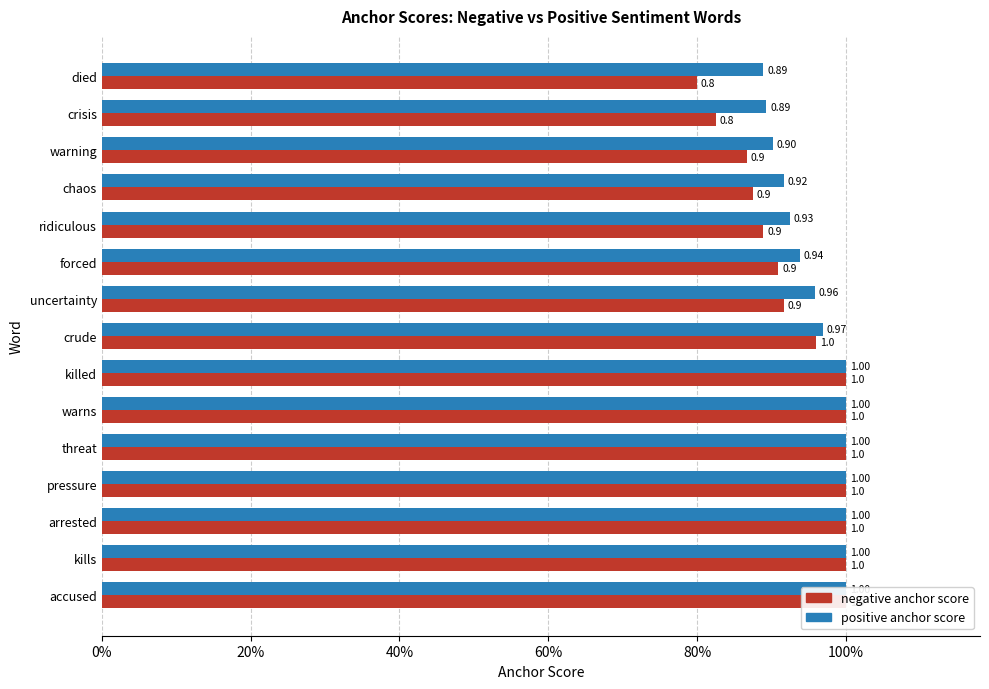

At uncertainty, list the series in order from smallest to largest.

negative anchor score, positive anchor score